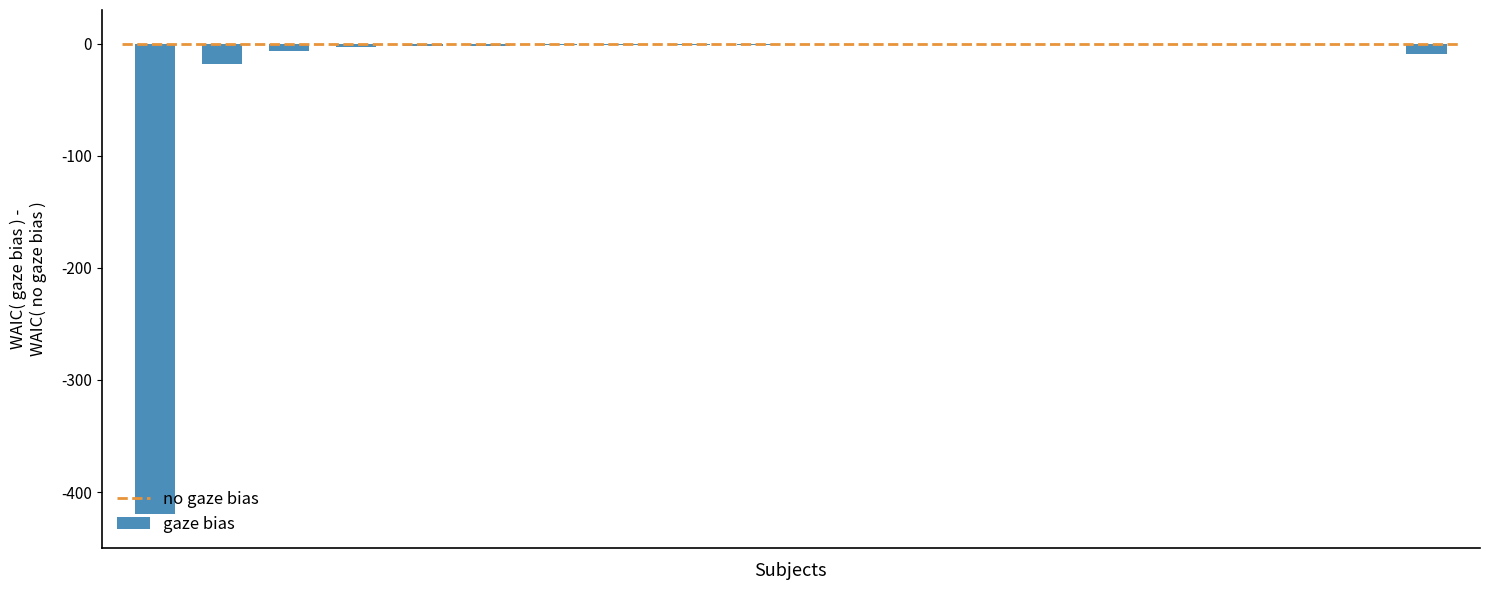

Are the bars horizontal?

No